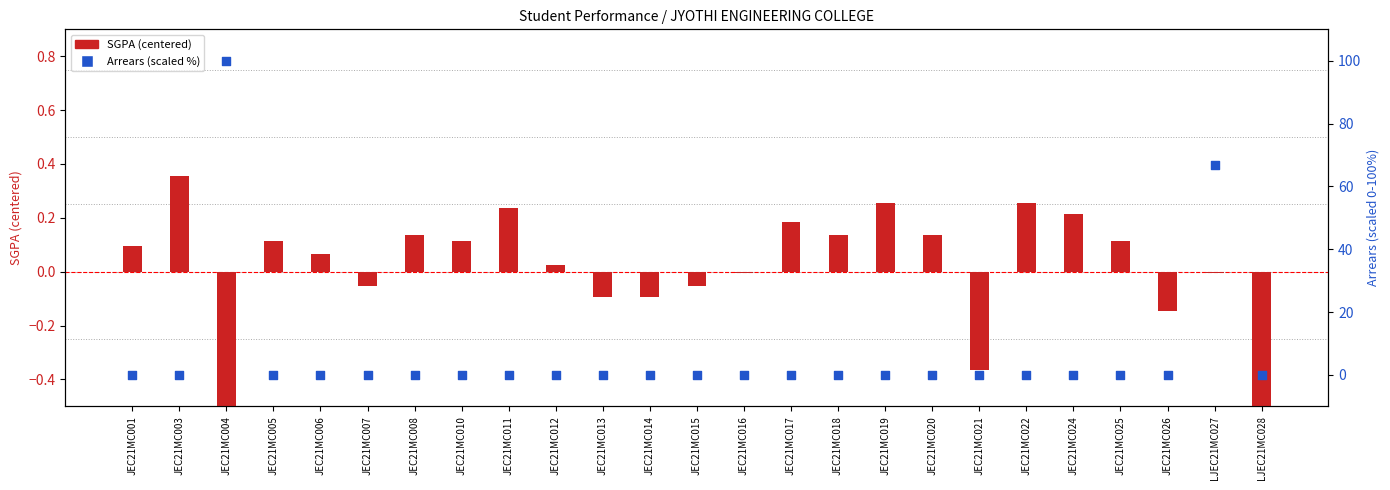

What is the total value across all series at JEC21MC007?

-0.1